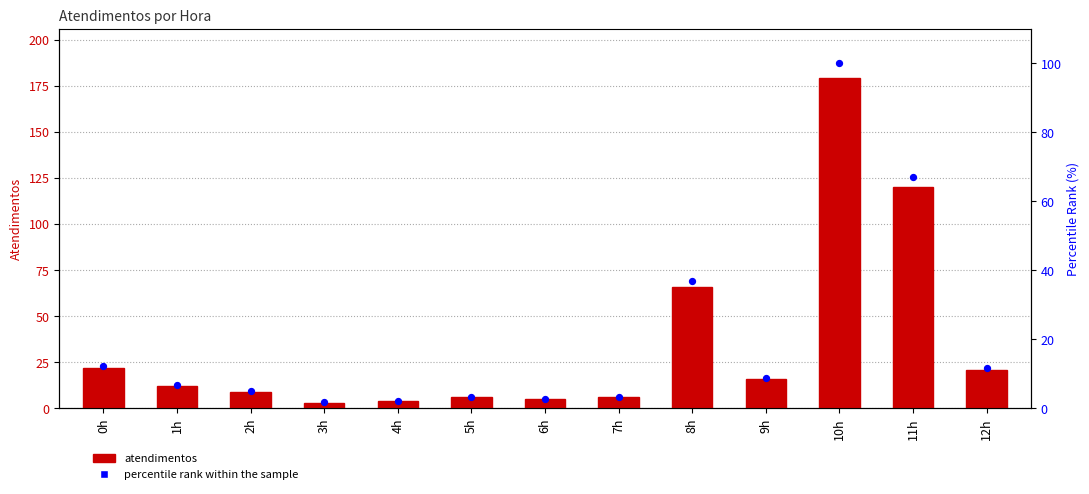

What are all the series names shown in the legend?

atendimentos, percentile rank within the sample